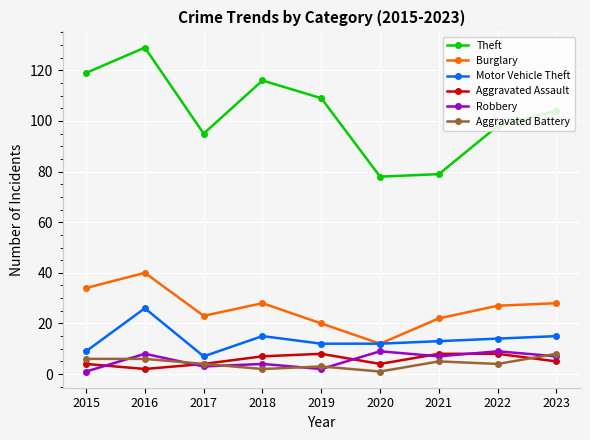

The Burglary series shows 47 at 2018. True or false?

False